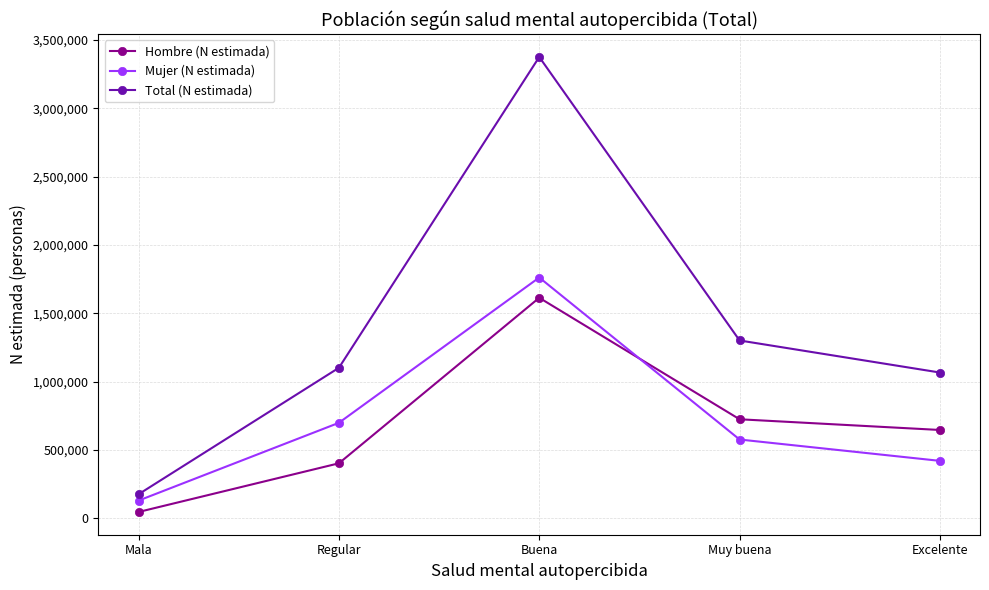

True or false: Mujer (N estimada) and Hombre (N estimada) cross at least once.

True